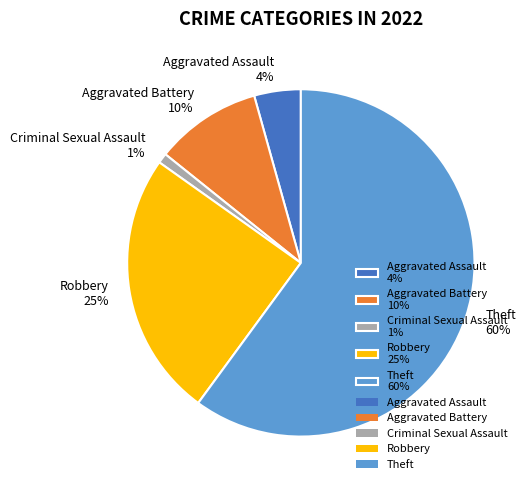

Do Criminal Sexual Assault 1% and Theft 60% together represent more than half of the pie?

Yes